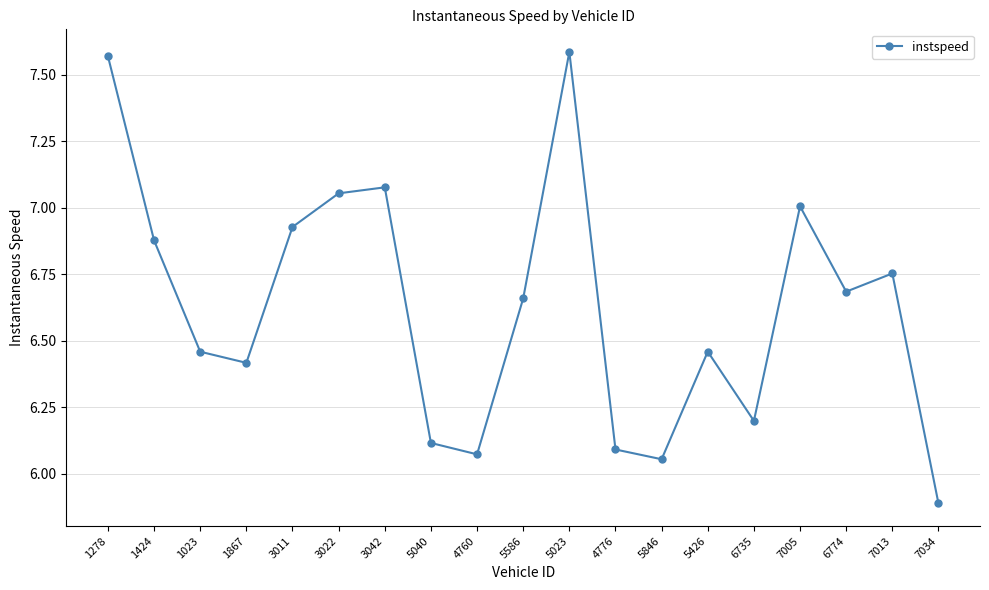

What position from the left is 7005?

16